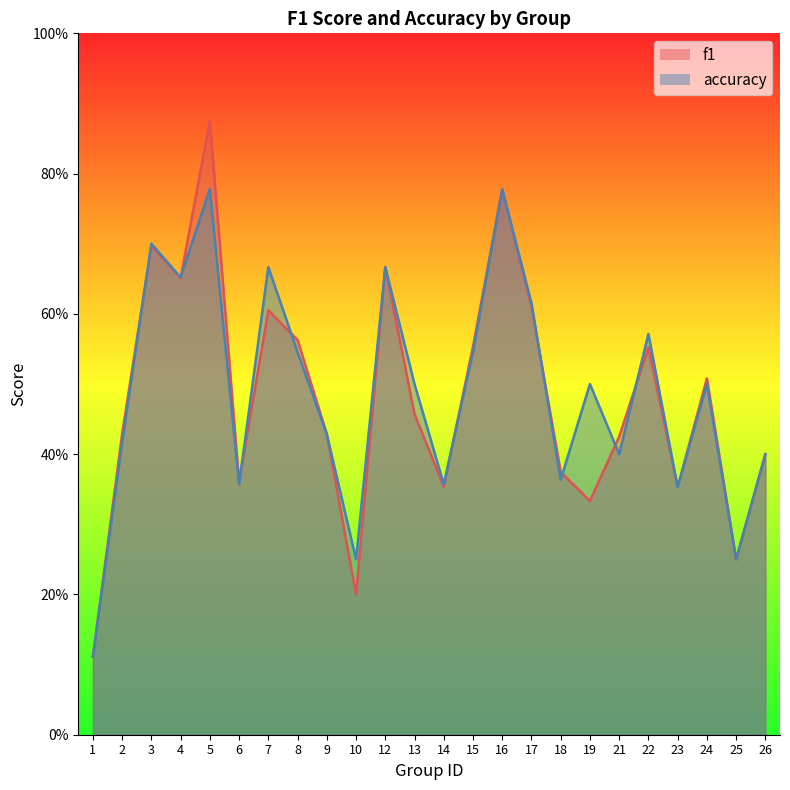

Reading left to right, extract all data points from this chart.

f1_line: 1=0.1	2=0.4	3=0.7	4=0.7	5=0.9	6=0.4	7=0.6	8=0.6	9=0.4	10=0.2	12=0.7	13=0.5	14=0.4	15=0.6	16=0.8	17=0.6	18=0.4	19=0.3	21=0.4	22=0.6	23=0.4	24=0.5	25=0.2	26=0.4
accuracy_line: 1=0.1	2=0.4	3=0.7	4=0.7	5=0.8	6=0.4	7=0.7	8=0.5	9=0.4	10=0.2	12=0.7	13=0.5	14=0.4	15=0.5	16=0.8	17=0.6	18=0.4	19=0.5	21=0.4	22=0.6	23=0.4	24=0.5	25=0.2	26=0.4